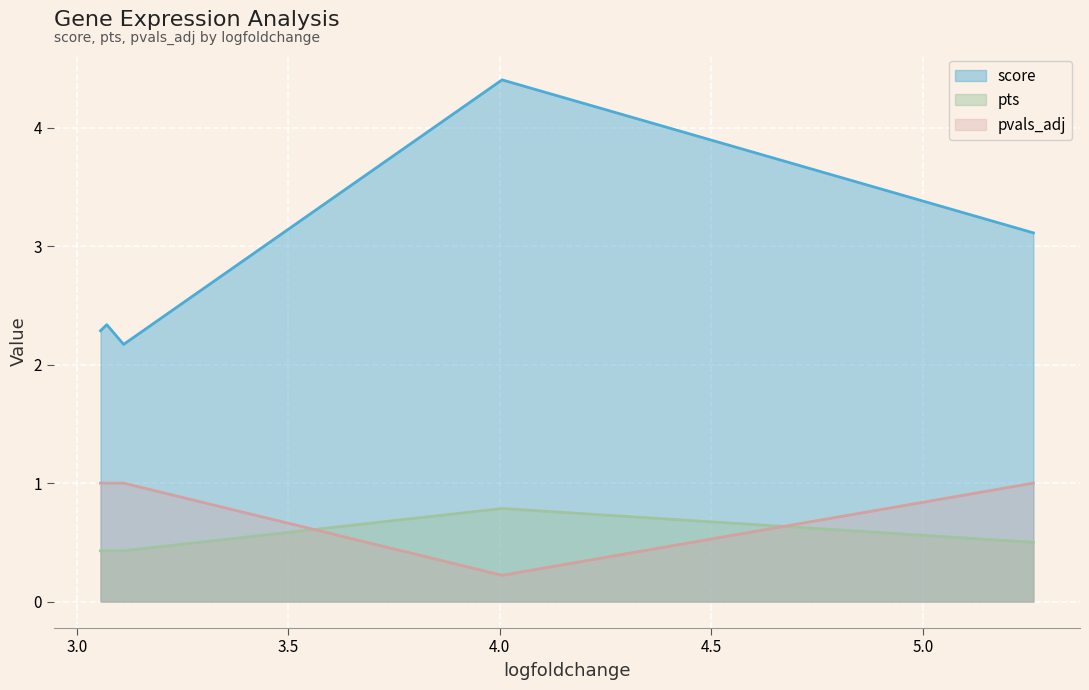

True or false: pvals_adj and score intersect in this chart.

False